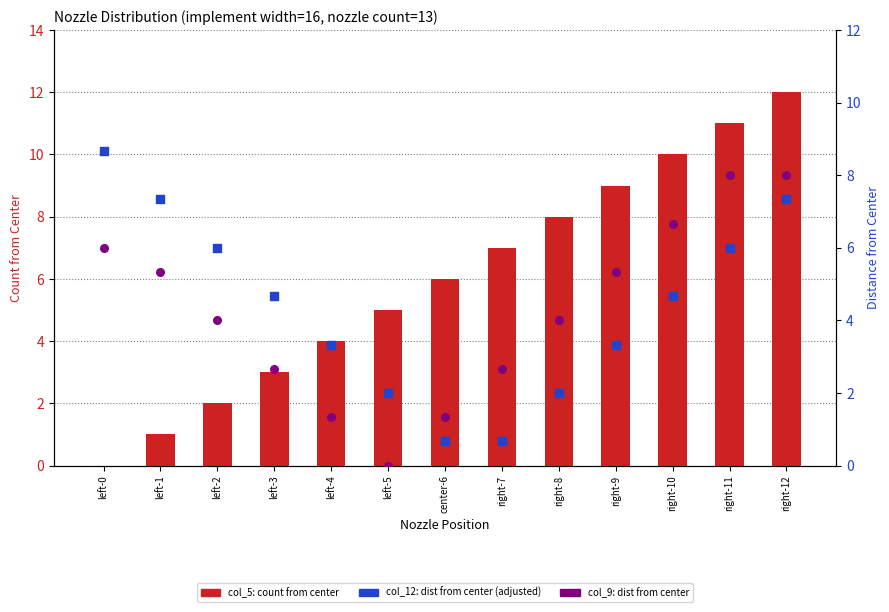

Is the value of col_9 (dist from center) at right-8 greater than the value of col_12 (dist from center, adjusted) at left-1?

No